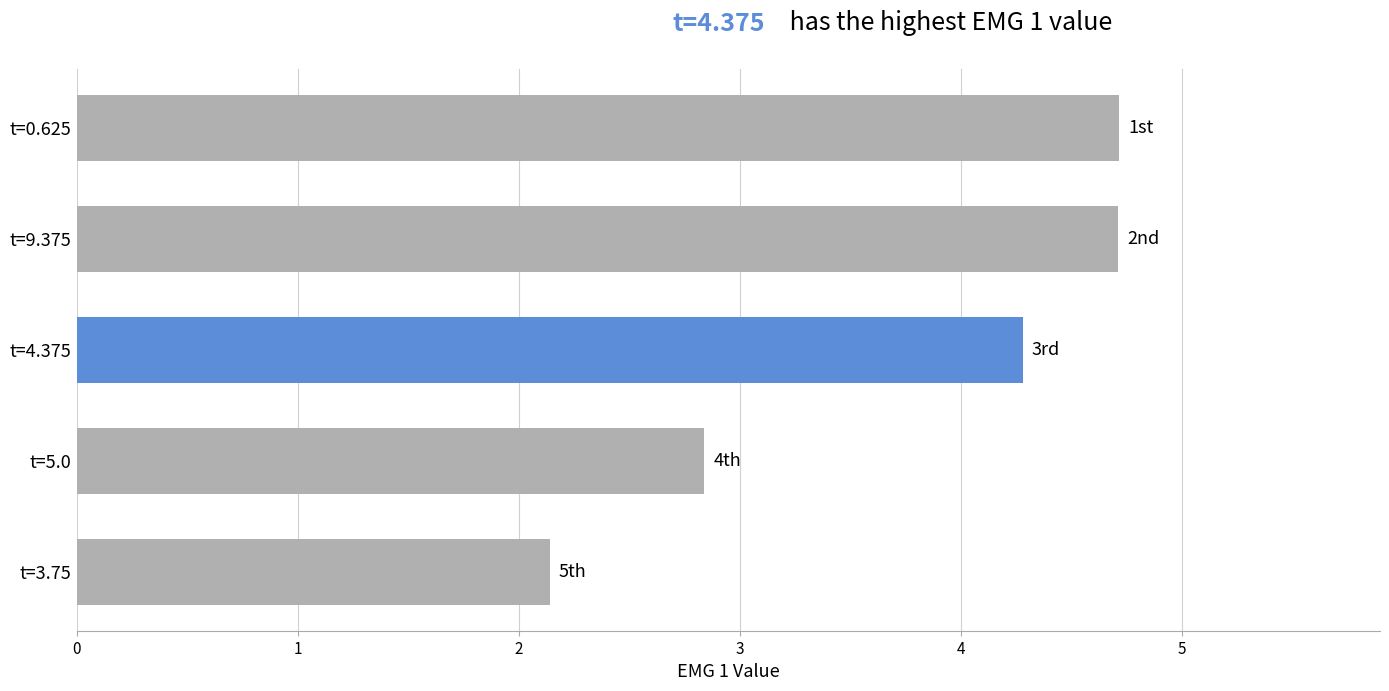

Reading bottom to top, transcribe all the data shown in this chart.

t=3.75=2.1	t=5.0=2.8	t=4.375=4.3	t=9.375=4.7	t=0.625=4.7